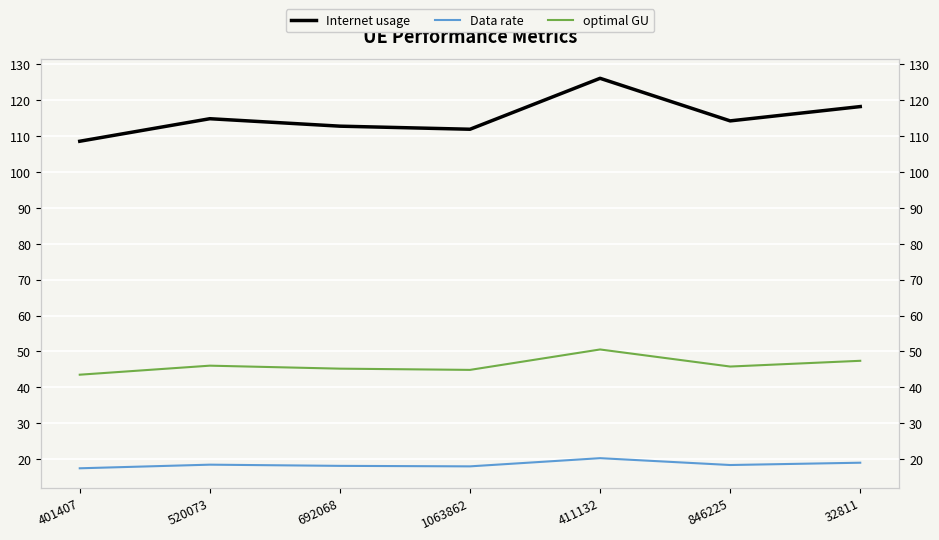

Reading left to right, what are all the values shown in this chart?

Internet usage: 108.6	114.9	112.8	111.9	126.1	114.2	118.2
Data rate: 17.4	18.5	18.1	18.0	20.3	18.4	19.0
optimal GU: 43.5	46.0	45.2	44.9	50.6	45.8	47.4